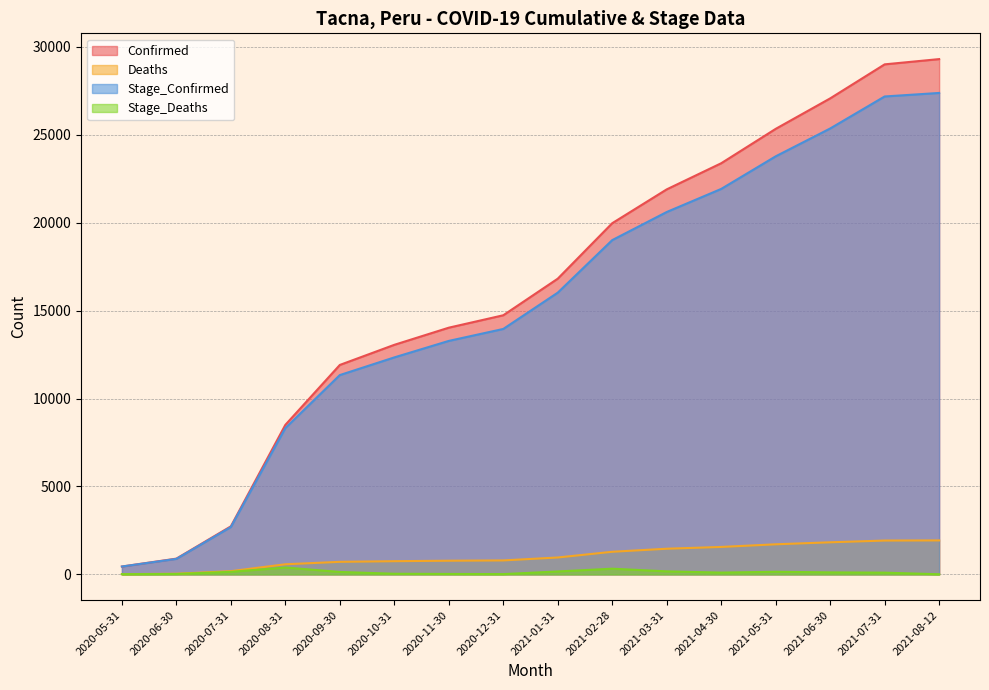

Where is Stage_Confirmed nearest to the value 13913?

2020-12-31